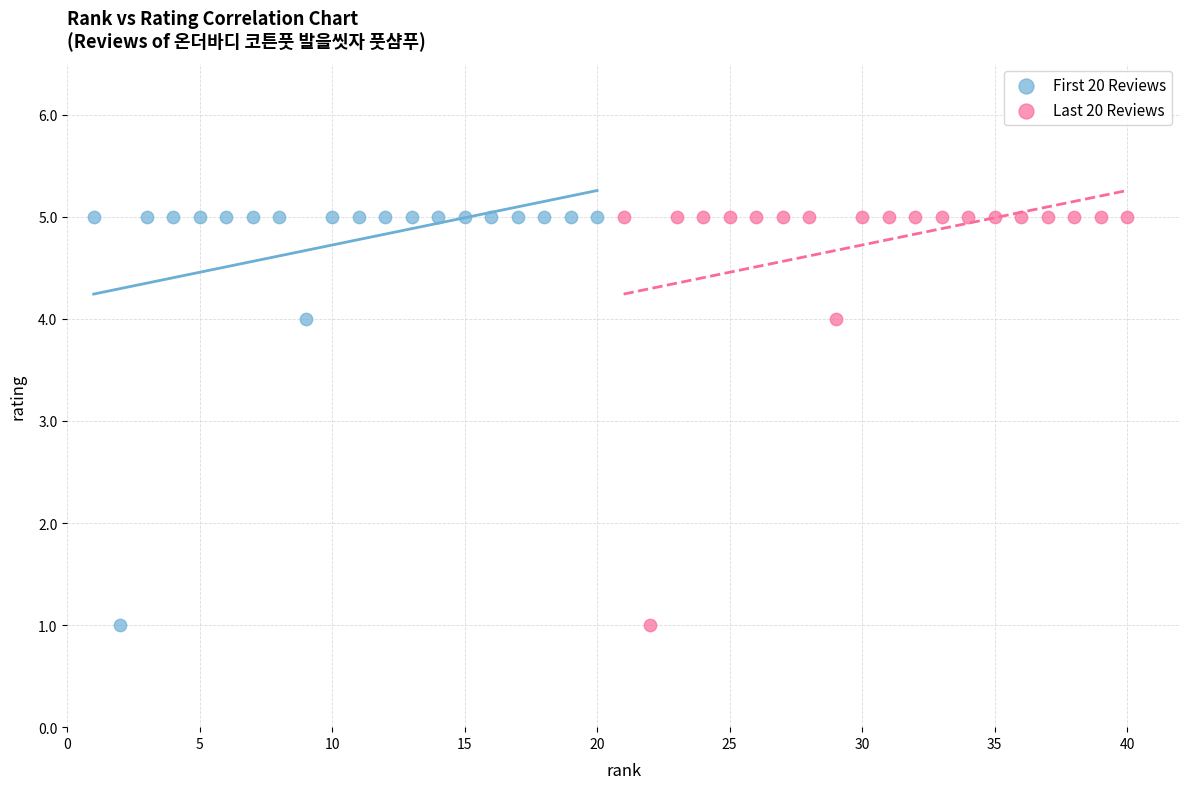

What are all the series names shown in the legend?

First 20 Reviews, Last 20 Reviews